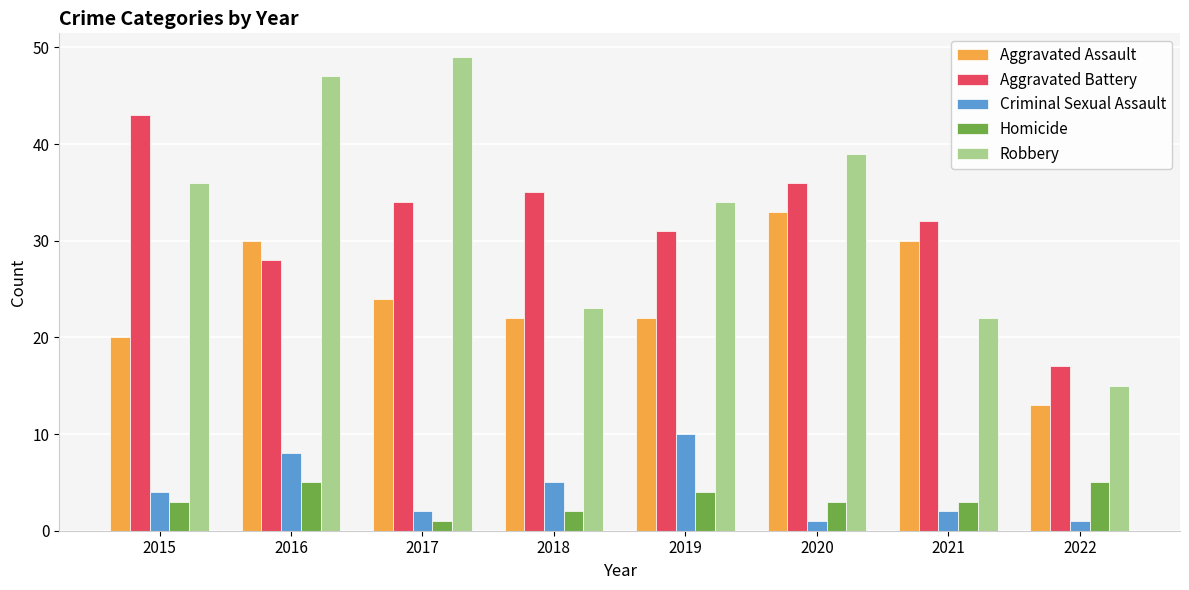

Which series has the largest total across all categories?

Robbery